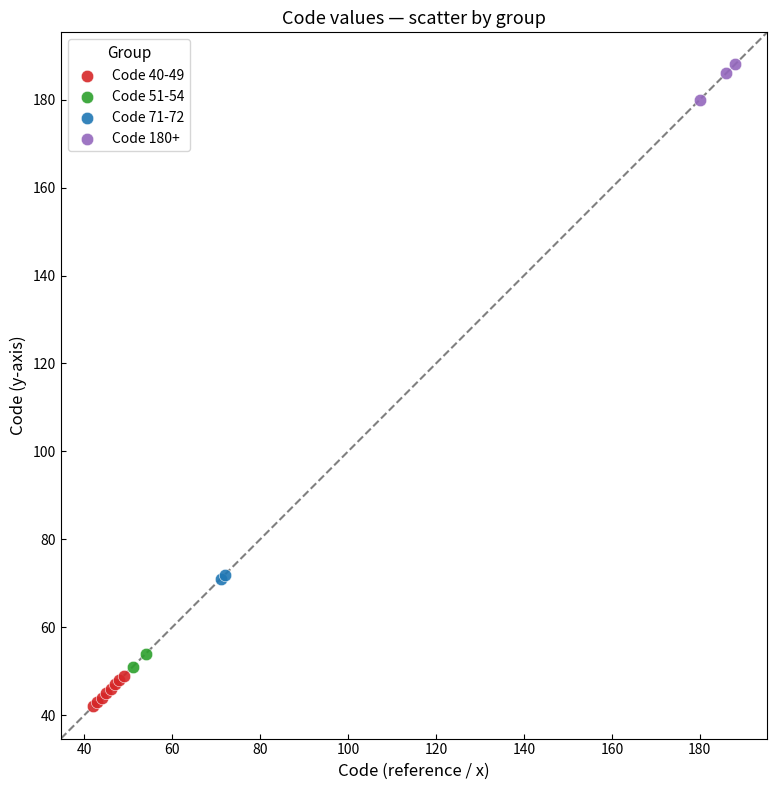

Which series reaches the minimum Y coordinate?

Code 40-49